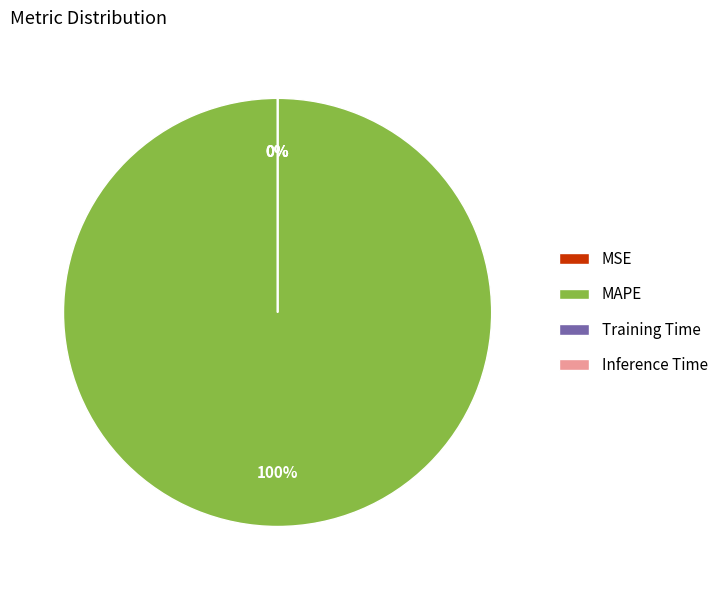

Count the number of slices in the pie.

4